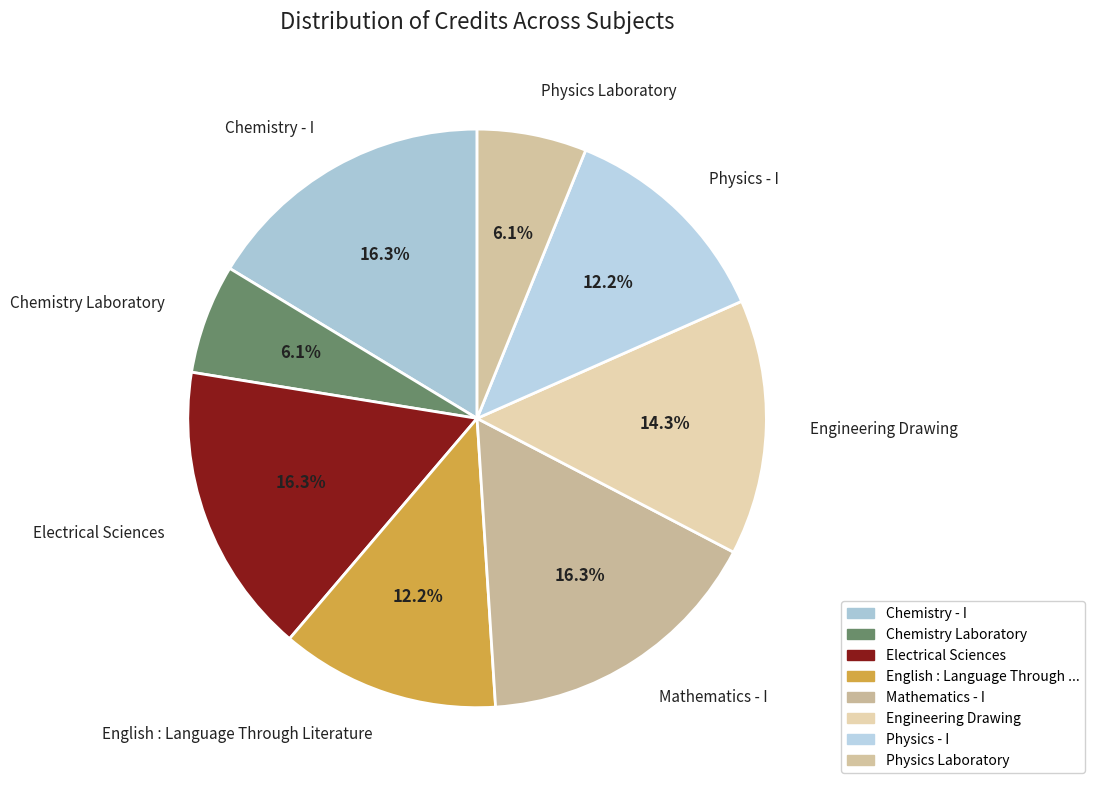

Which has a higher value, Physics Laboratory or Mathematics - I?

Mathematics - I